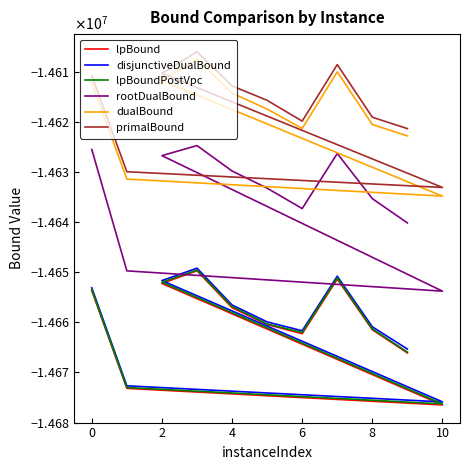

How many lines are shown in the chart?

6